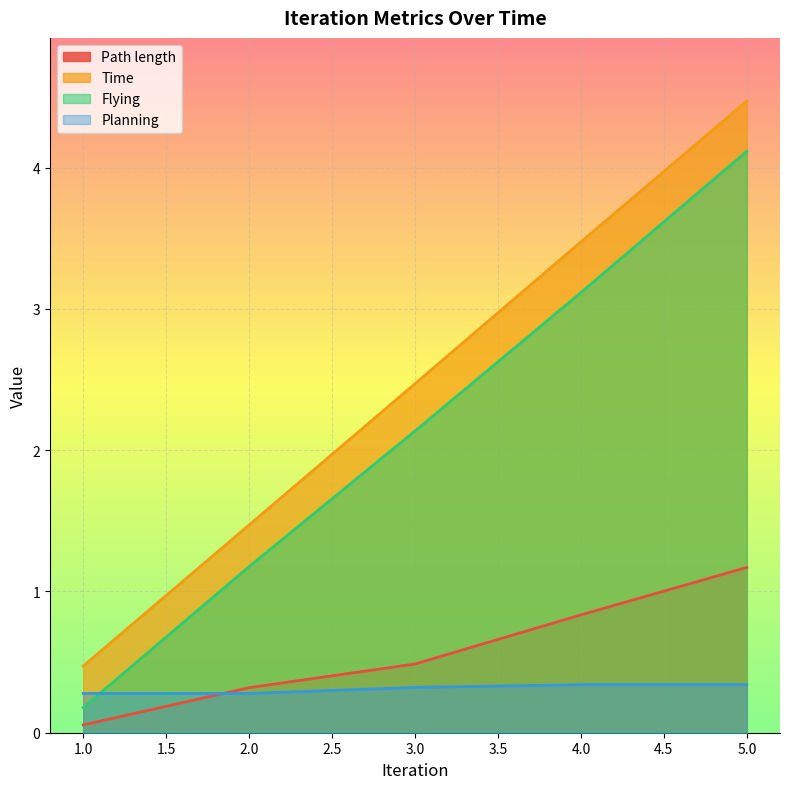

What are all the series names shown in the legend?

Path length, Time, Flying, Planning